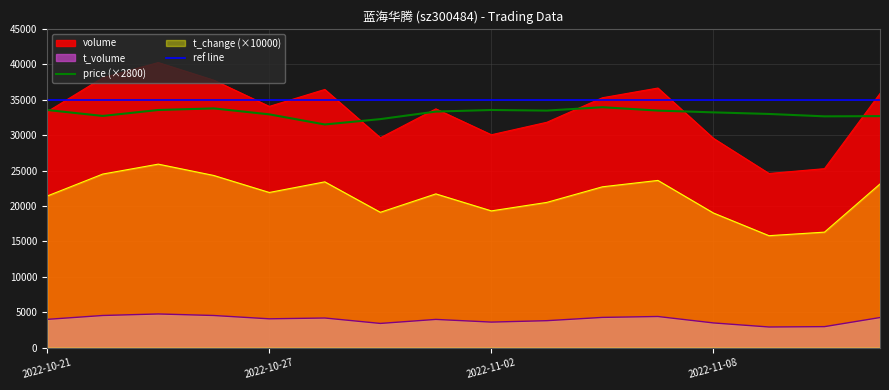

How many data points in t_volume are above 4061?

7